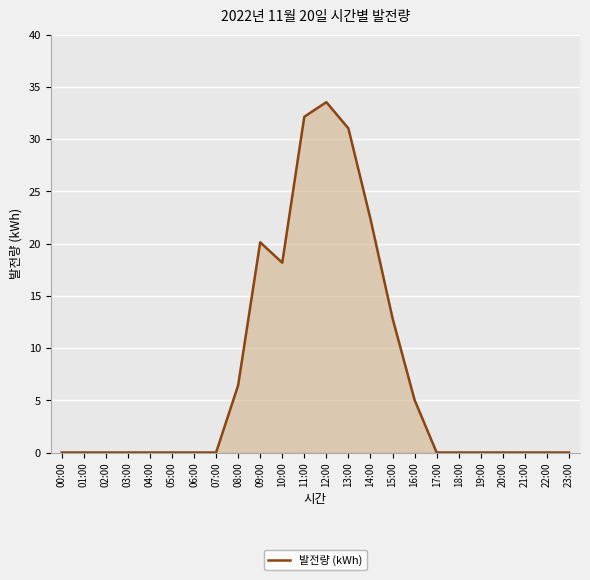

Does the chart have visible grid lines?

Yes